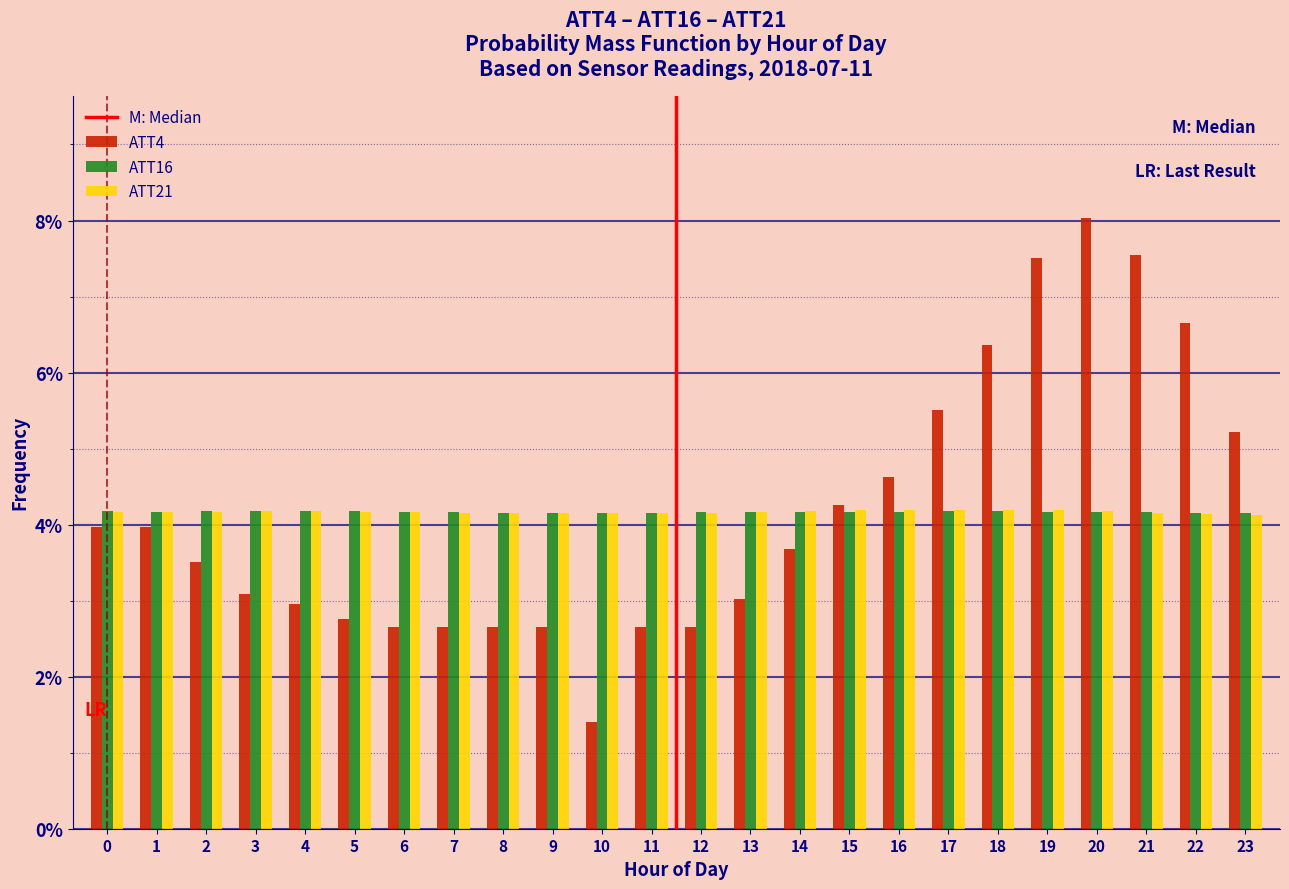

Is the value of ATT16 at 0 greater than the value of ATT4 at 12?

Yes